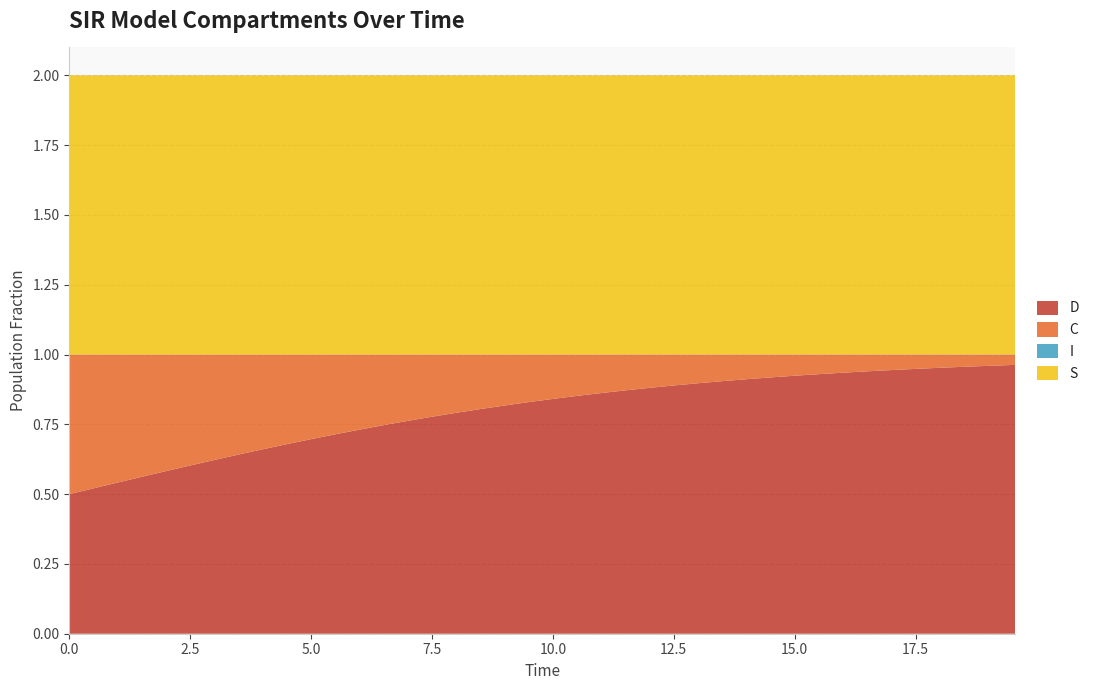

Reading right to left, what are all the values shown in this chart?

S: 1.0	1.0	1.0	1.0	1.0	1.0	1.0	1.0	1.0	1.0	1.0	1.0	1.0	1.0	1.0	1.0	1.0	1.0	1.0	1.0	1.0	1.0	1.0	1.0	1.0	1.0	1.0	1.0	1.0	1.0	1.0	1.0	1.0	1.0	1.0	1.0	1.0	1.0	1.0	1.0
I: 0.0	0.0	0.0	0.0	0.0	0.0	0.0	0.0	0.0	0.0	0.0	0.0	0.0	0.0	0.0	0.0	0.0	0.0	0.0	0.0	0.0	0.0	0.0	0.0	0.0	0.0	0.0	0.0	0.0	0.0	0.0	0.0	0.0	0.0	0.0	0.0	0.0	0.0	0.0	0.0
C: 0.0	0.0	0.0	0.0	0.1	0.1	0.1	0.1	0.1	0.1	0.1	0.1	0.1	0.1	0.1	0.1	0.1	0.1	0.1	0.2	0.2	0.2	0.2	0.2	0.2	0.2	0.3	0.3	0.3	0.3	0.3	0.3	0.4	0.4	0.4	0.4	0.4	0.5	0.5	0.5
D: 1.0	1.0	1.0	1.0	0.9	0.9	0.9	0.9	0.9	0.9	0.9	0.9	0.9	0.9	0.9	0.9	0.9	0.9	0.9	0.8	0.8	0.8	0.8	0.8	0.8	0.8	0.7	0.7	0.7	0.7	0.7	0.7	0.6	0.6	0.6	0.6	0.6	0.5	0.5	0.5